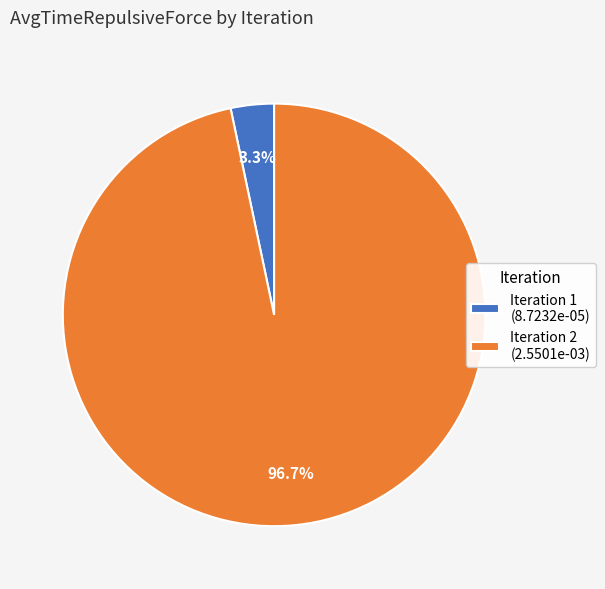

Is Iteration 2 the majority of the pie?

Yes